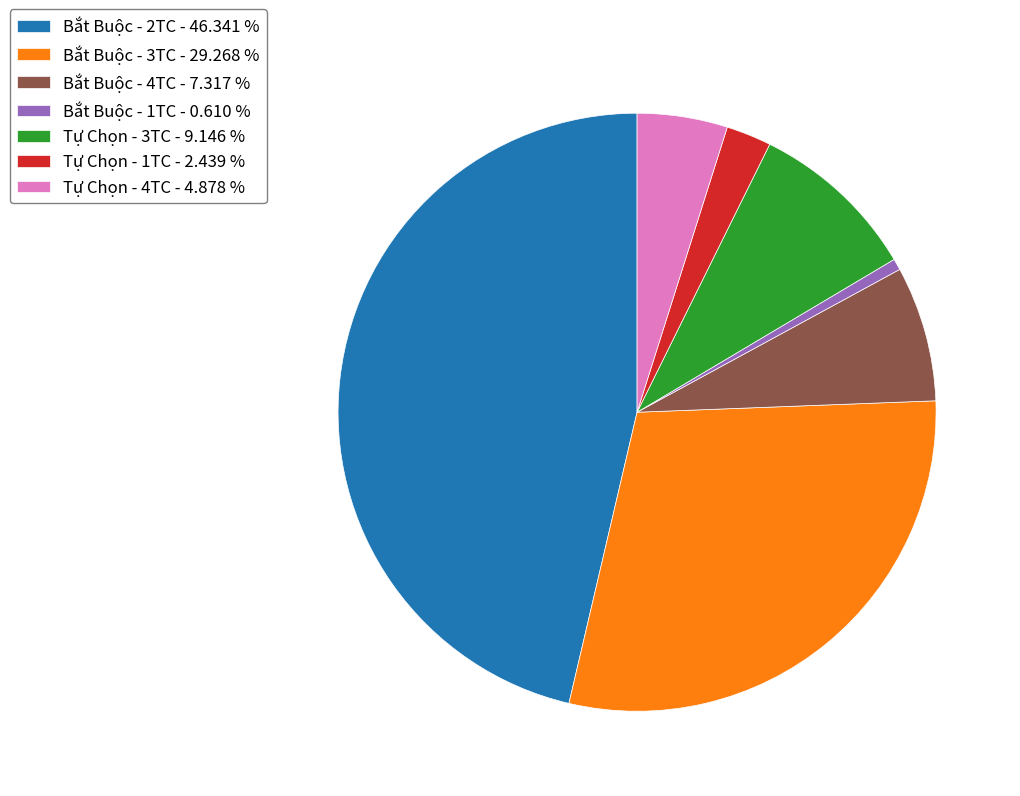

What is the smallest slice in the pie chart?

Bắt Buộc - 1TC - 0.610 %